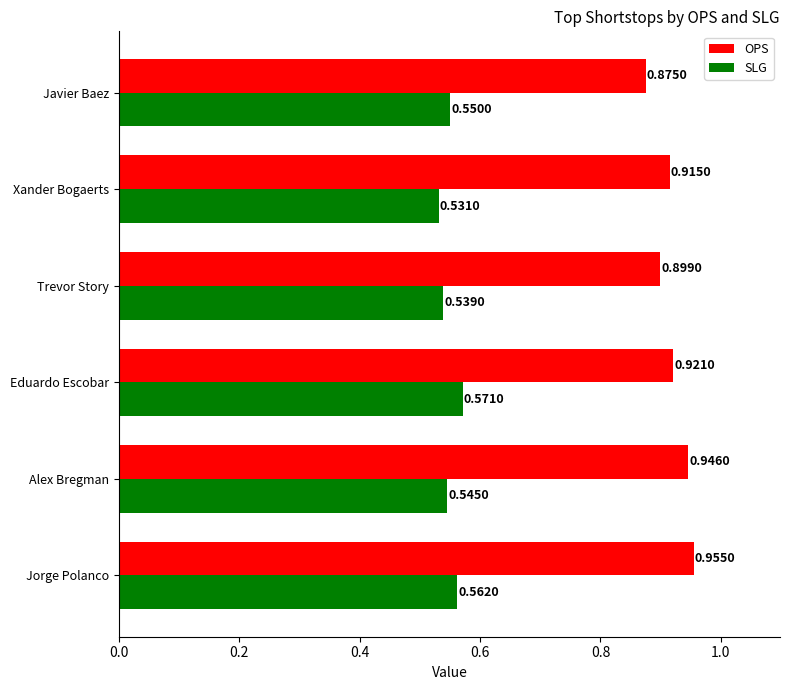

What is the difference between the highest and lowest values at Jorge Polanco?

0.4